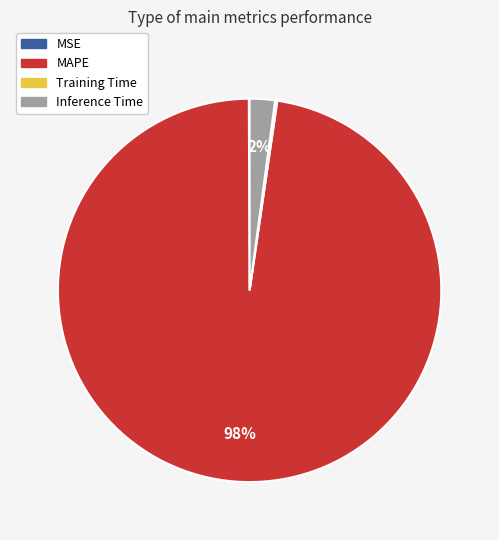

To the nearest percent, what is the average slice percentage?

25%